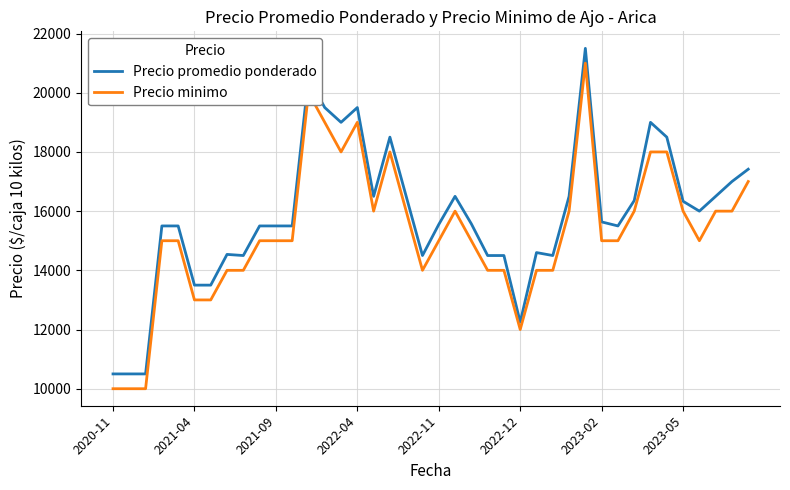

What are all the series names shown in the legend?

Precio promedio ponderado, Precio minimo